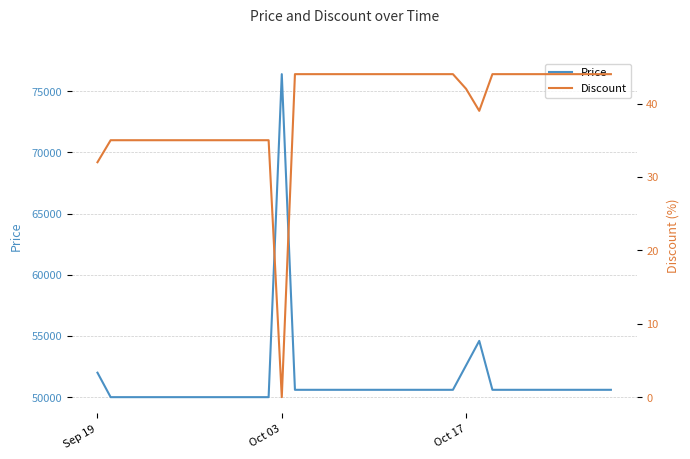

Is the value of Price at 15 greater than the value of Discount at 37?

Yes